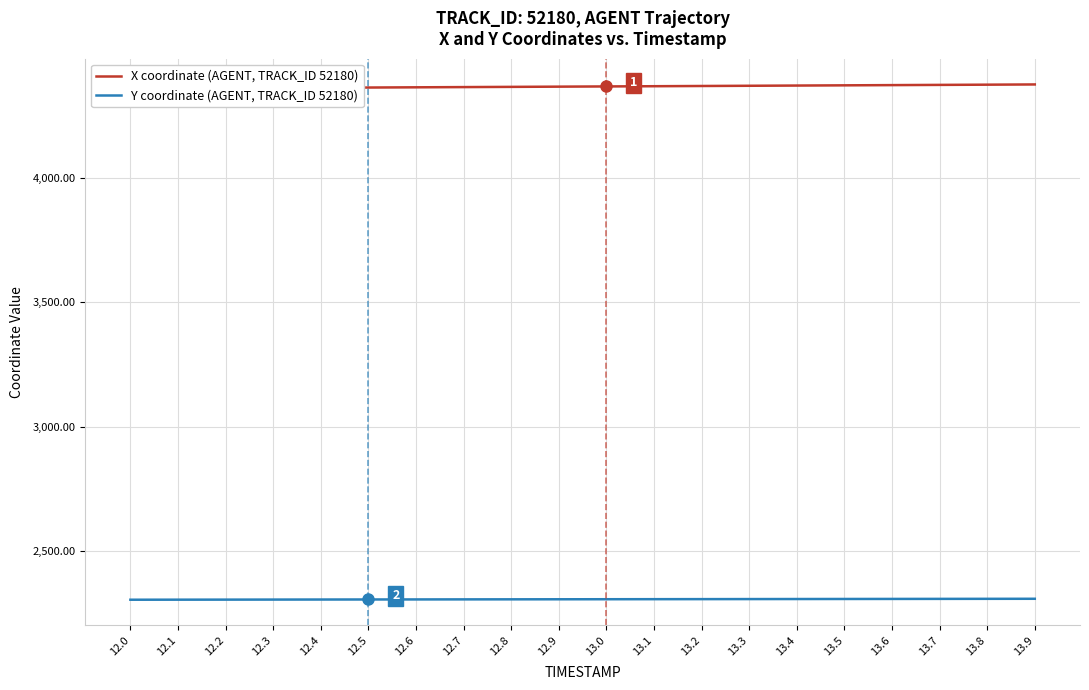

How many data points in Y coordinate (AGENT, TRACK_ID 52180) are above 2307?

14